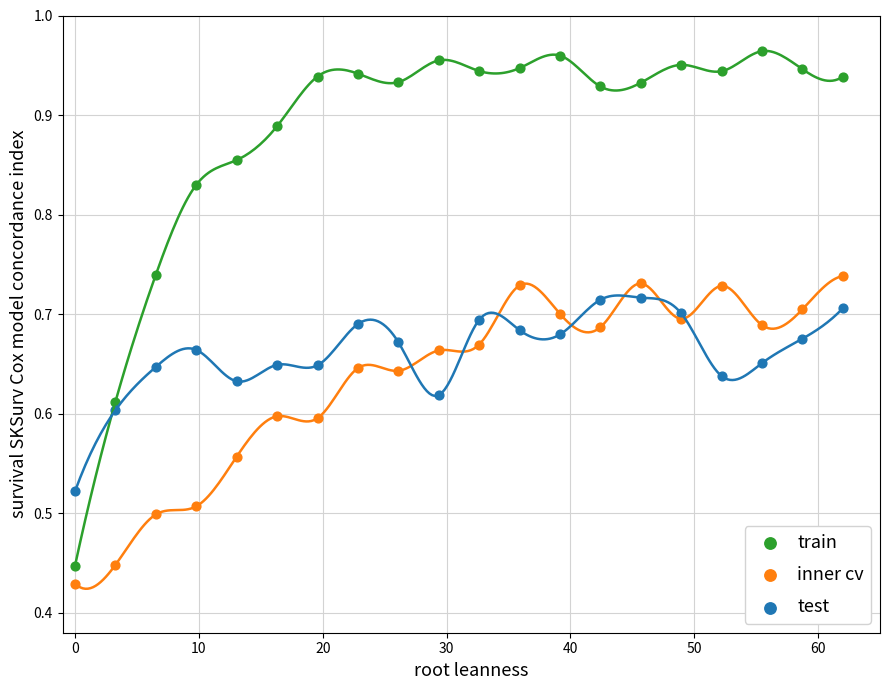

What is the X range (max minus min) for the scatter plot?

62.0